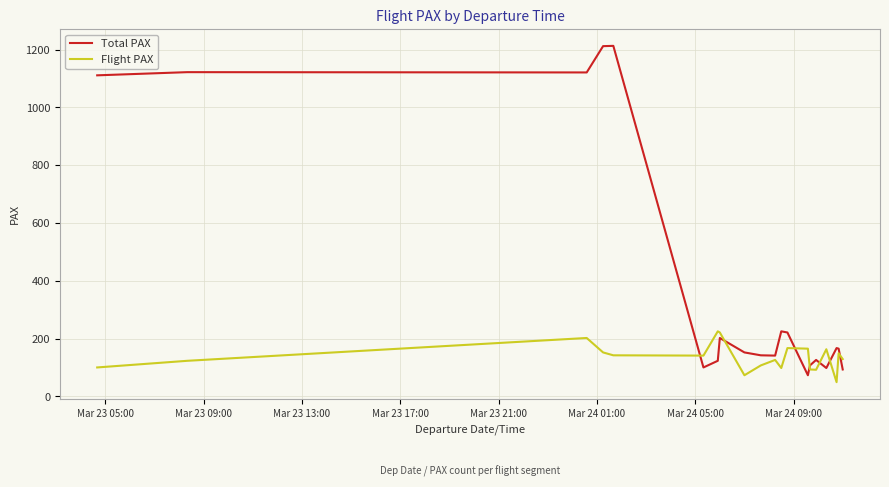

Rank the series by their maximum value, from lowest to highest.

Flight PAX, Total PAX